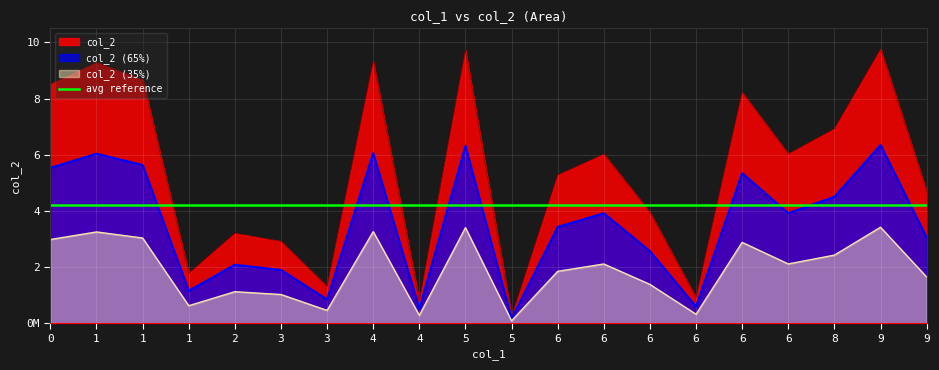

List the labels in order of value, largest first.

9, 5, 4, 1, 1, 0, 6, 8, 6, 6, 6, 9, 6, 2, 3, 1, 3, 6, 4, 5